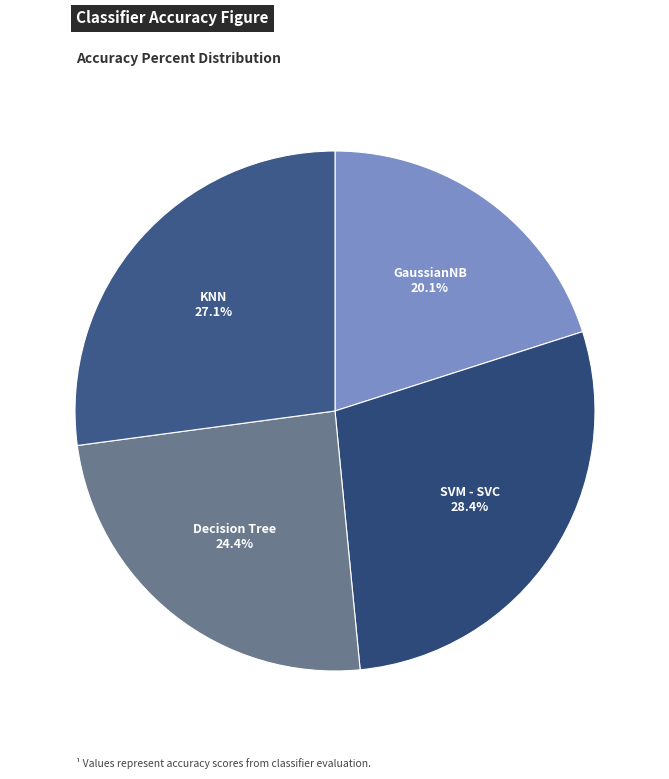

How many segments does this pie chart have?

4